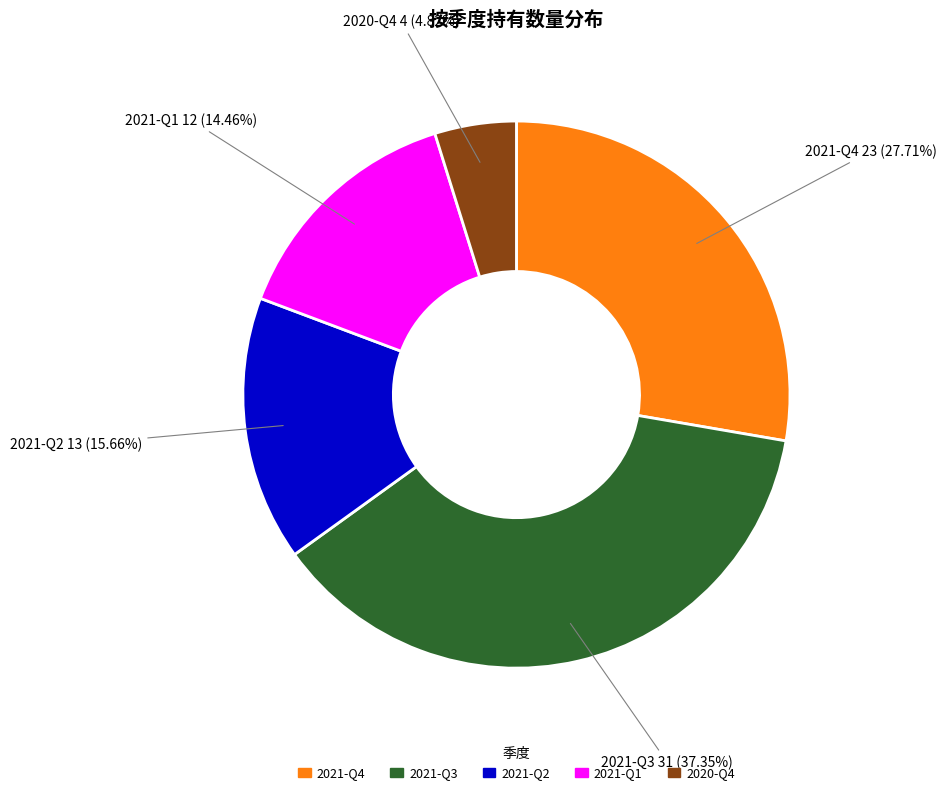

What is the ratio of the value at 2021-Q2 to the value at 2021-Q3?

0.4